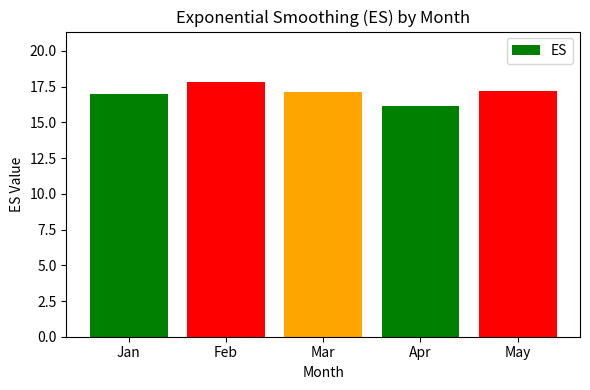

How many data points does each series have?

5